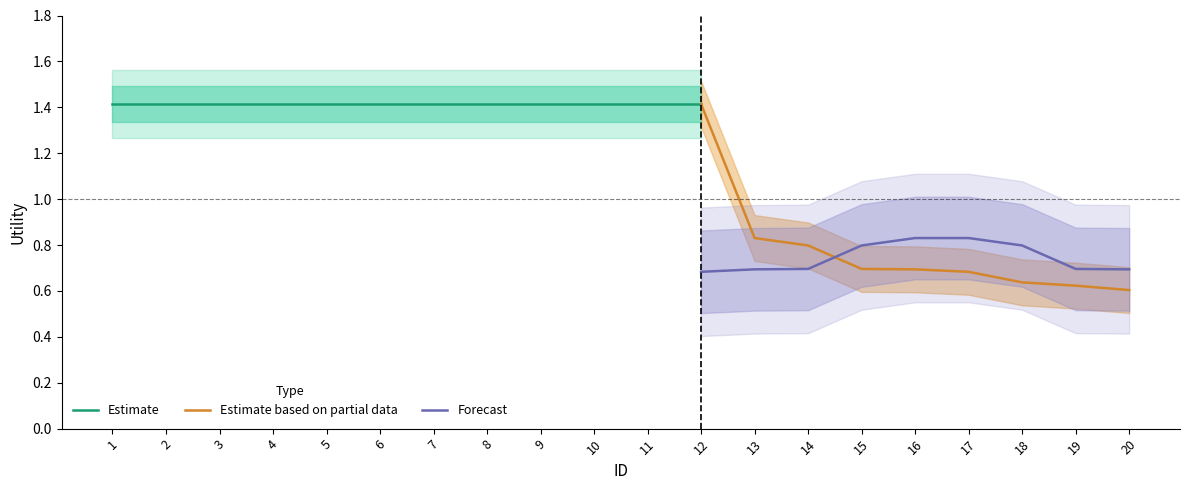

The Estimate based on partial data series shows 0.7 at 16. True or false?

True